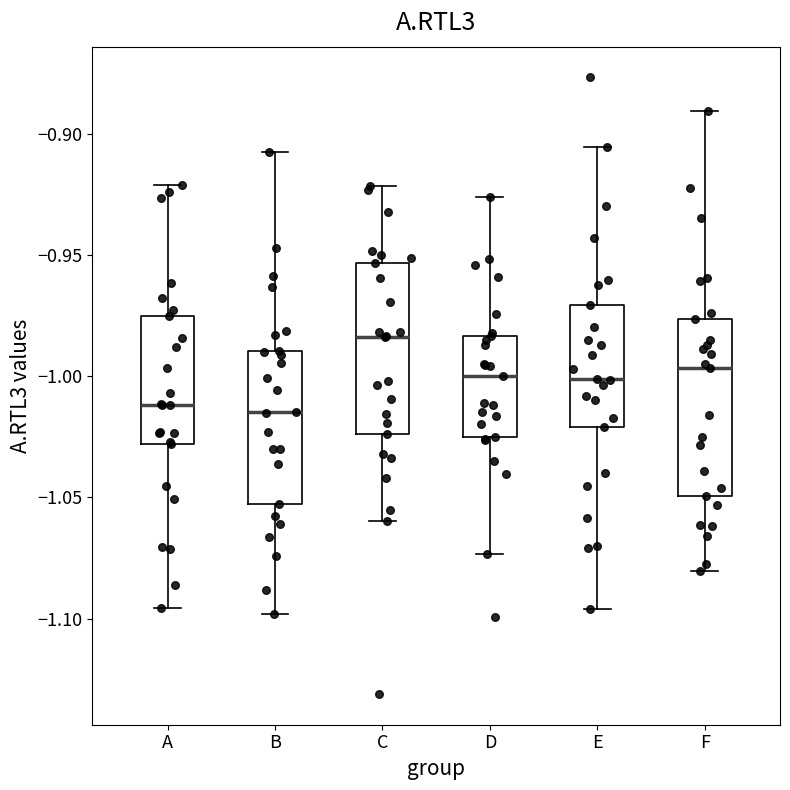

Where does the median line of the box for A sit on the y-axis? The values are not printed on the chart, so give them approximately, as read against the axis.

-1.010